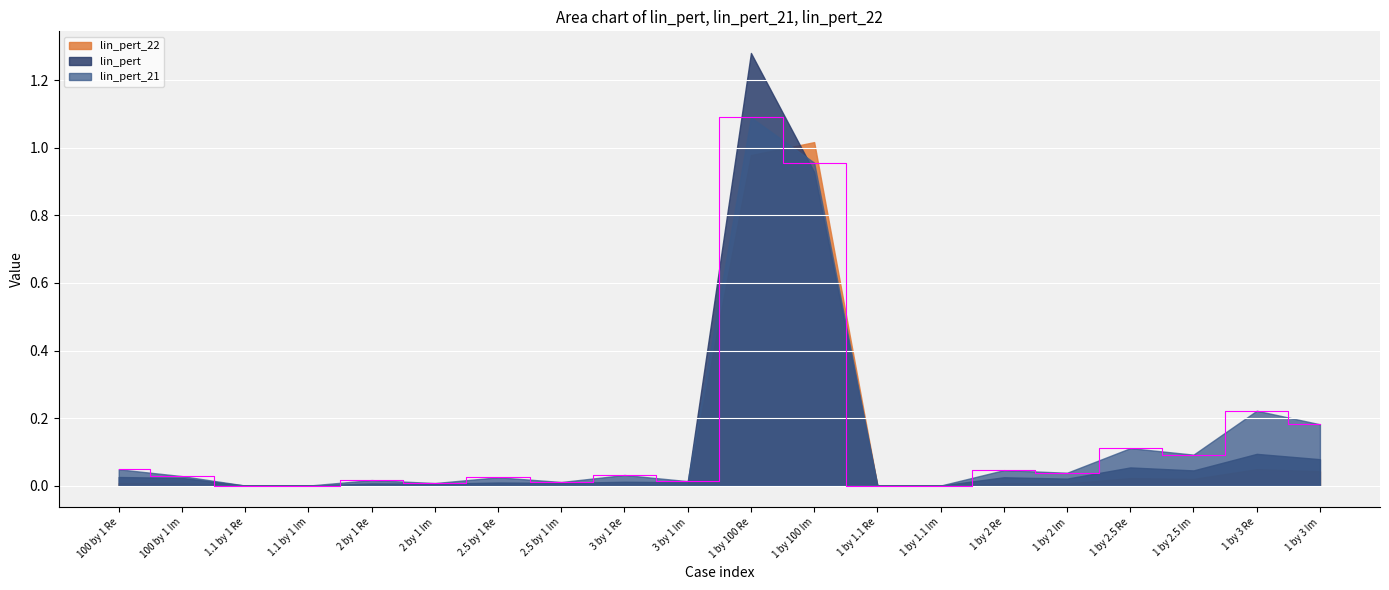

Between which two adjacent categories do lin_pert_21 and lin_pert first intersect?

3 by 1 Im and 1 by 100 Re